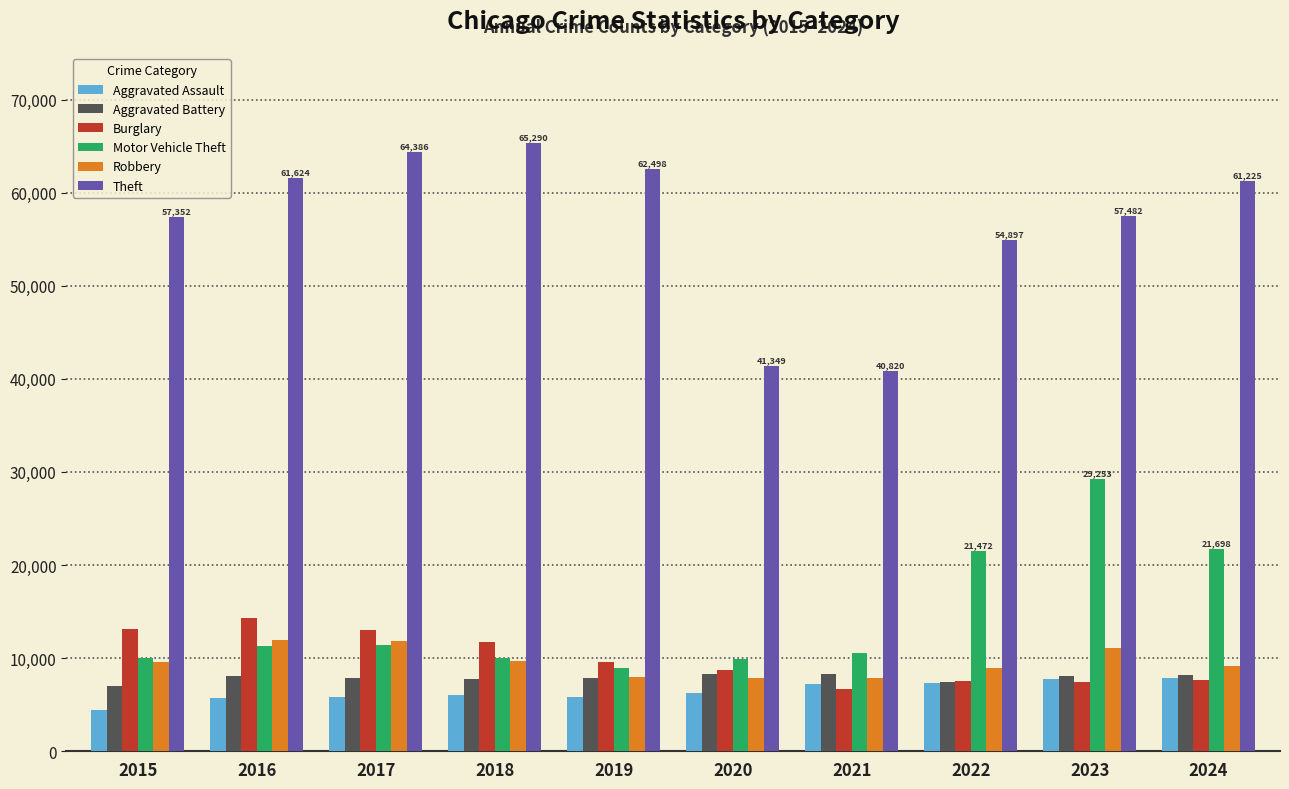

Where is Theft nearest to the value 53055?

2022